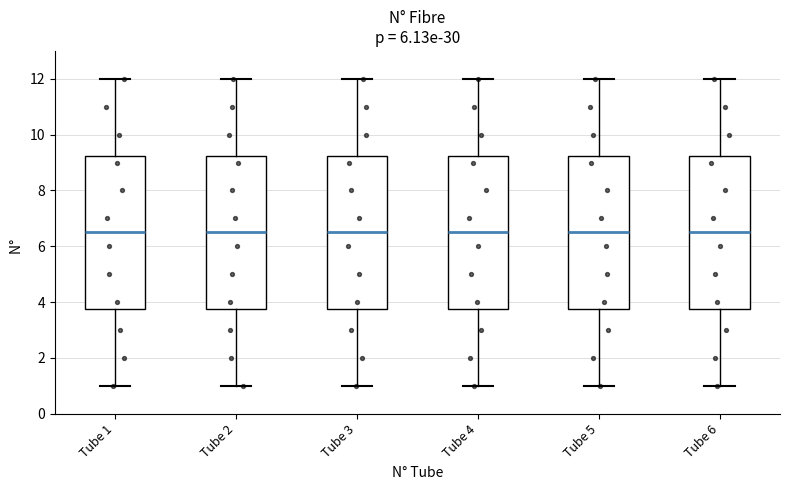

Where is the lower edge of the box for Tube 3 on the y-axis? The values are not printed on the chart, so give them approximately, as read against the axis.

3.8